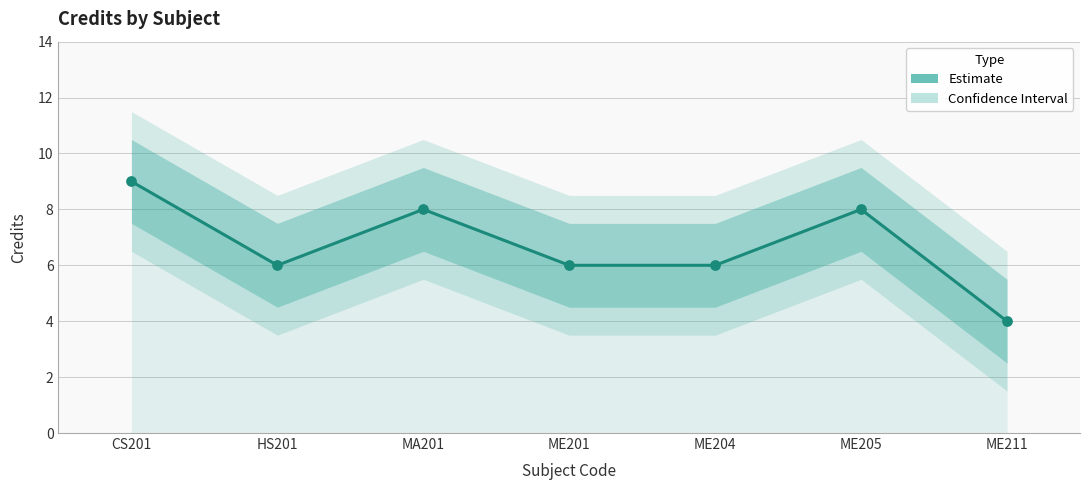

What is the ratio of the value at HS201 to the value at CS201?

0.7